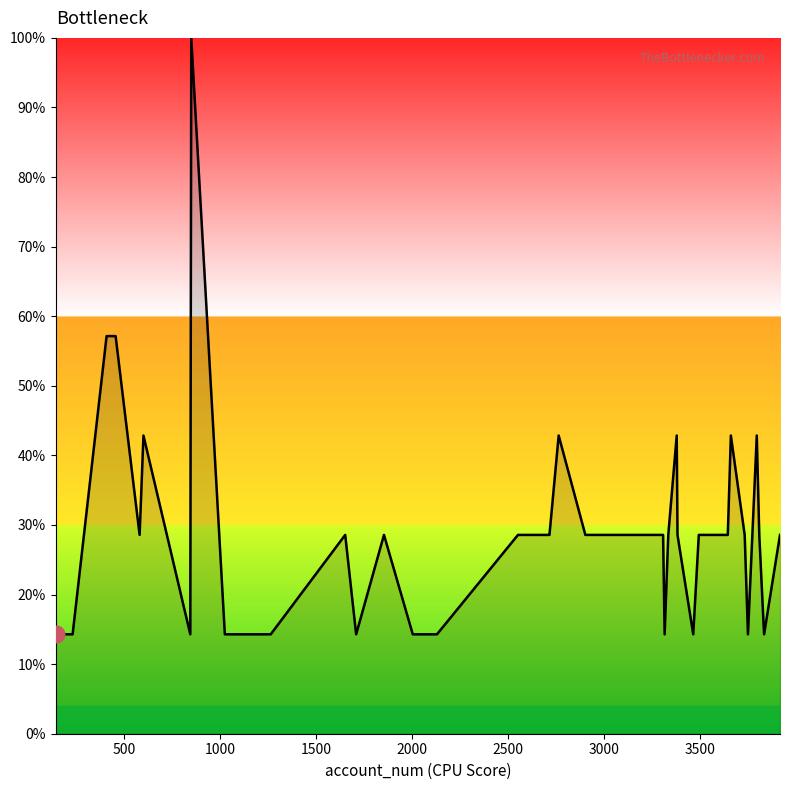

How many lines are shown in the chart?

1